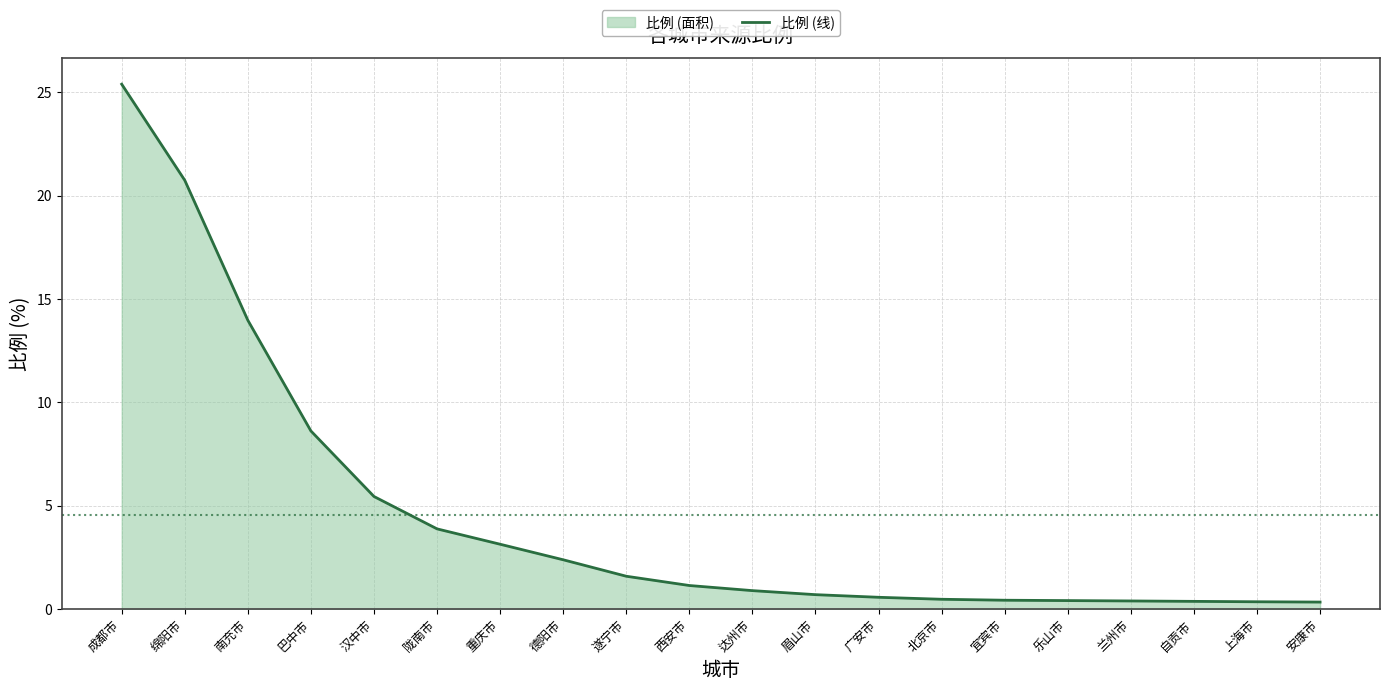

Is it true that the value at 南充市 is 14.0?

True